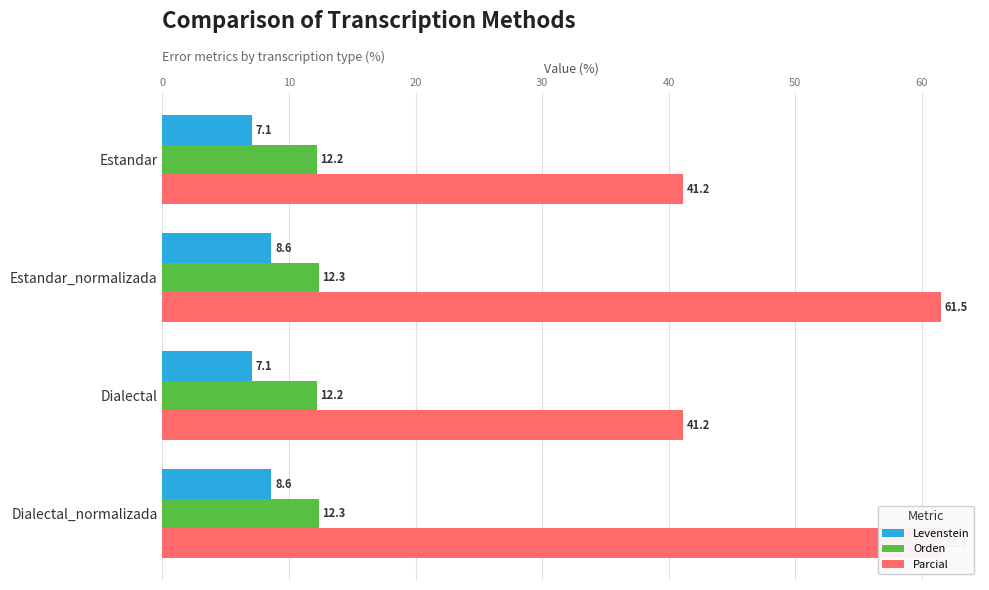

Which has a higher value, Dialectal or Estandar?

Dialectal